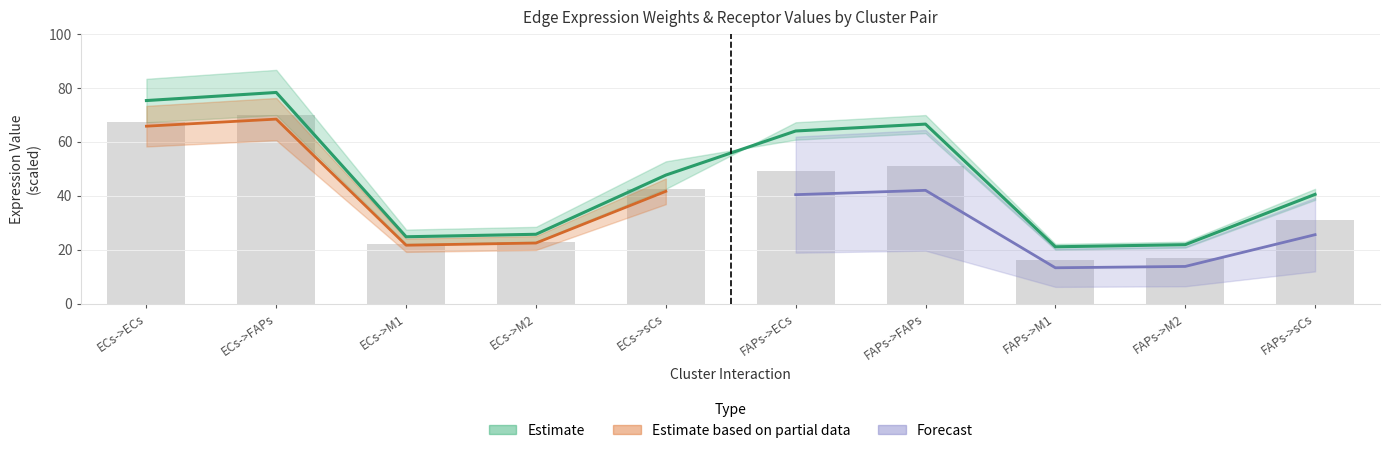

Where is Edge average expression weight nearest to the value 43?

ECs->sCs